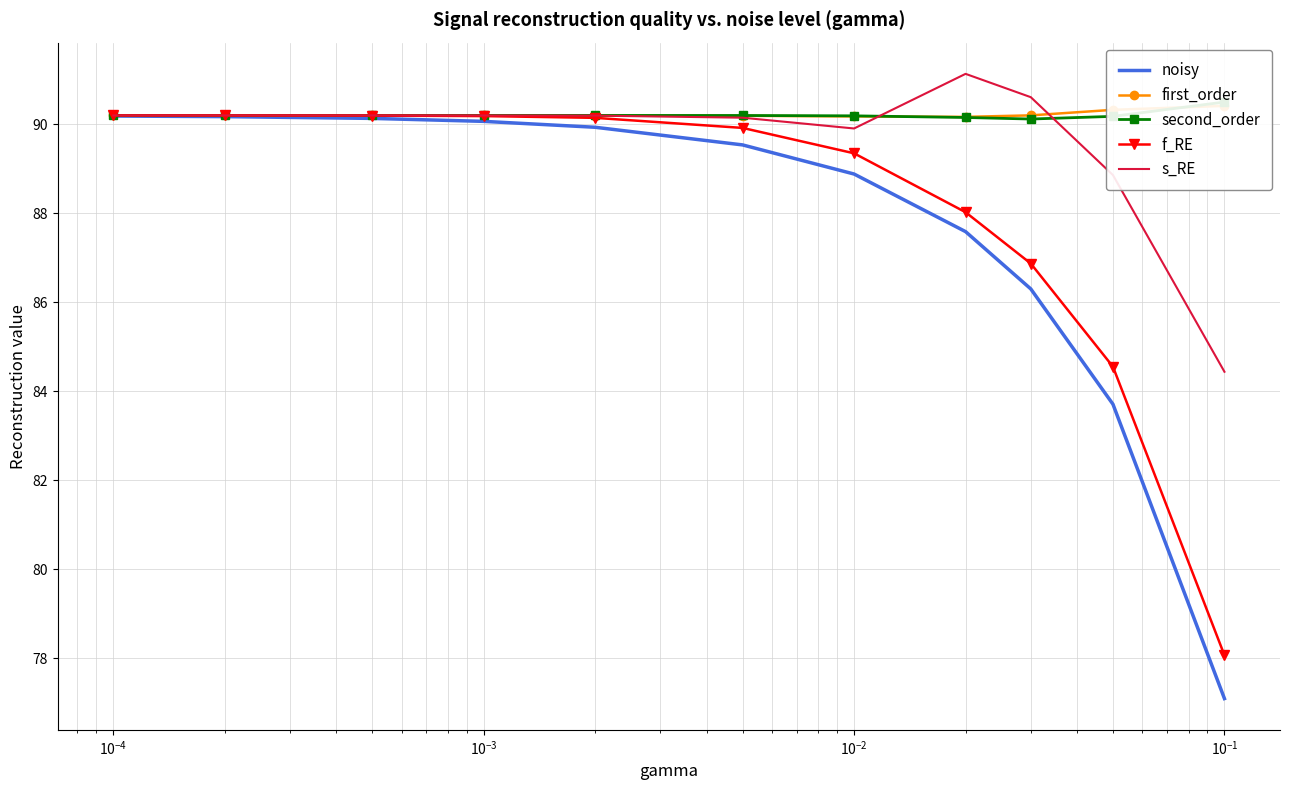

What is the maximum value for s_RE?

91.1